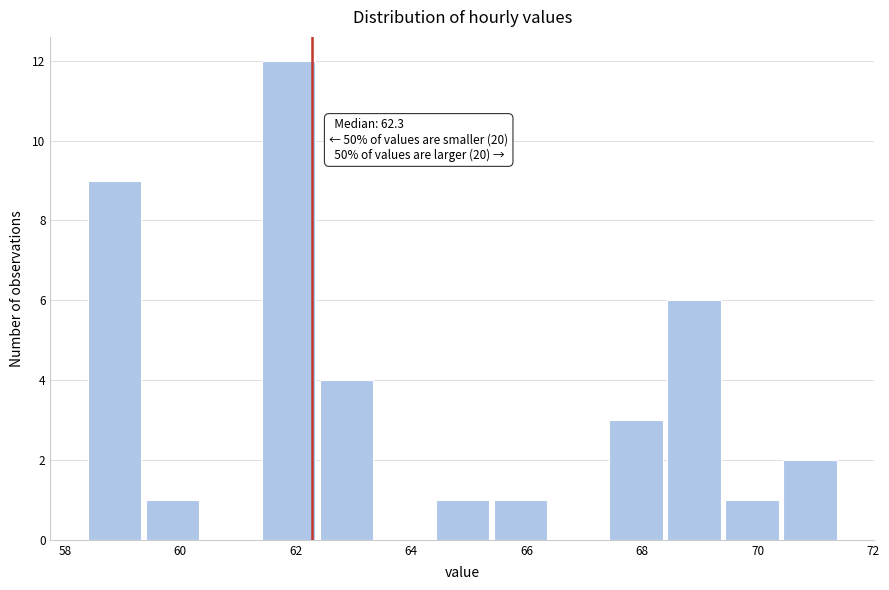

Which range on the x-axis has the tallest bar?

61.4 to 62.4